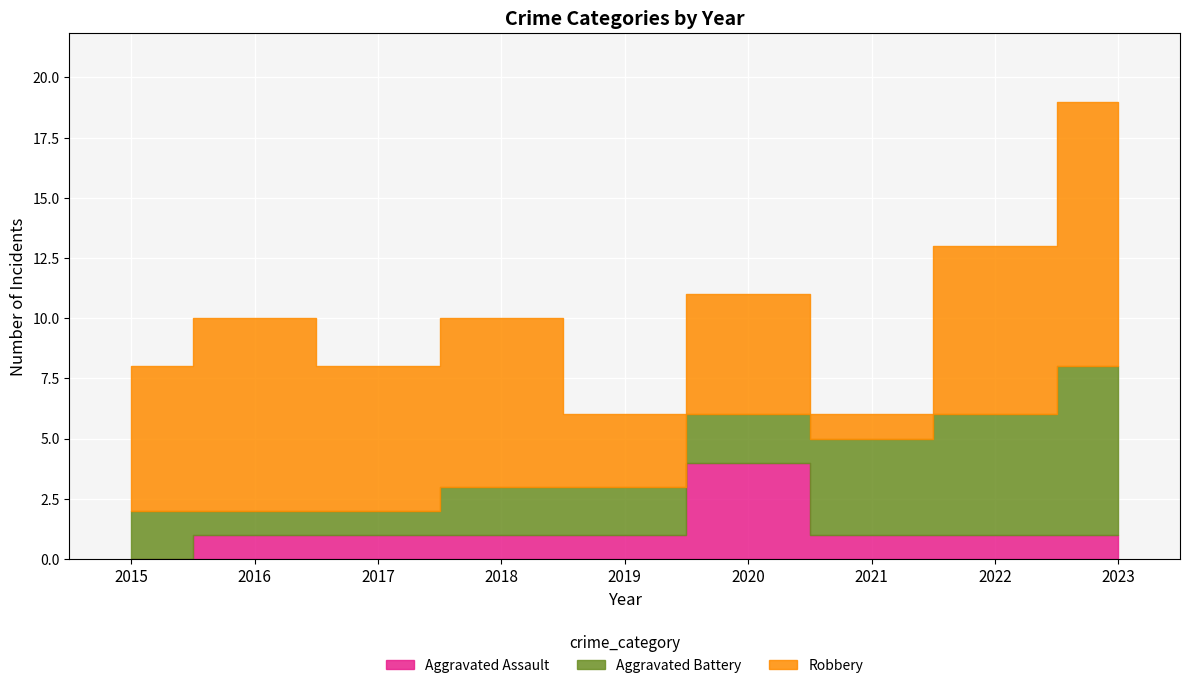

How many Aggravated Battery values are between 2 and 4?

5